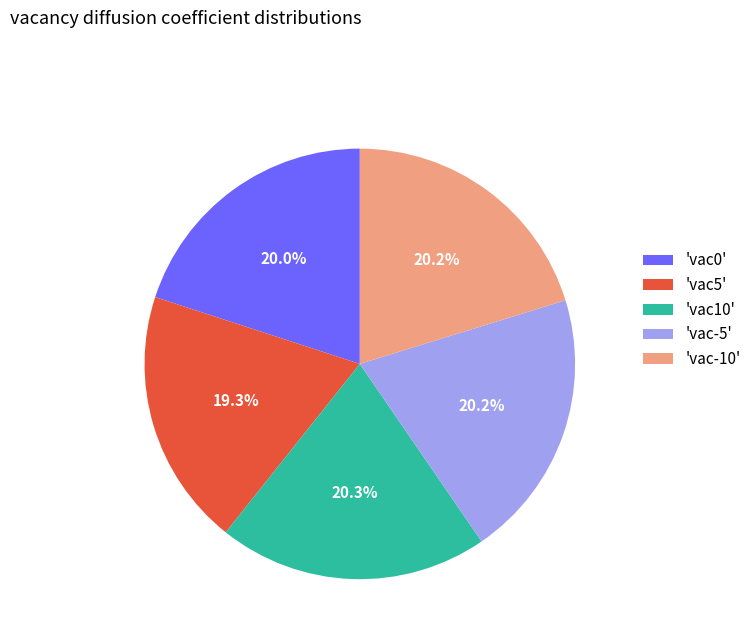

How much of the chart is everything except 'vac10'?

79.7%